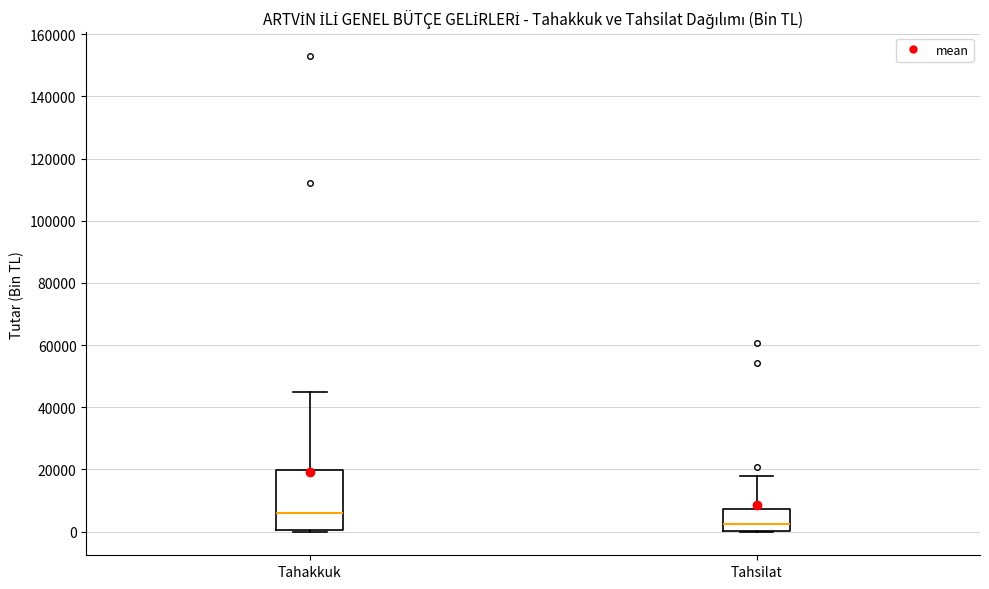

Which box's median line is the highest?

Tahakkuk